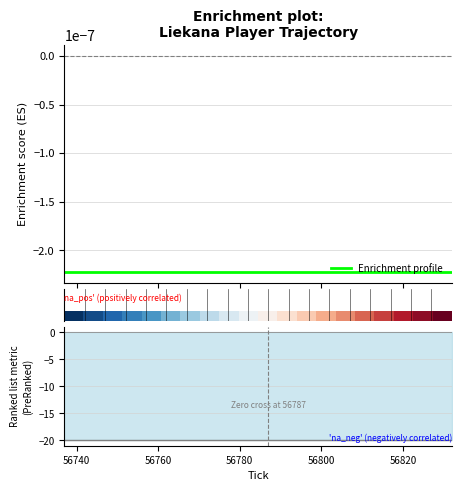

How many categories are shown in the chart?

20